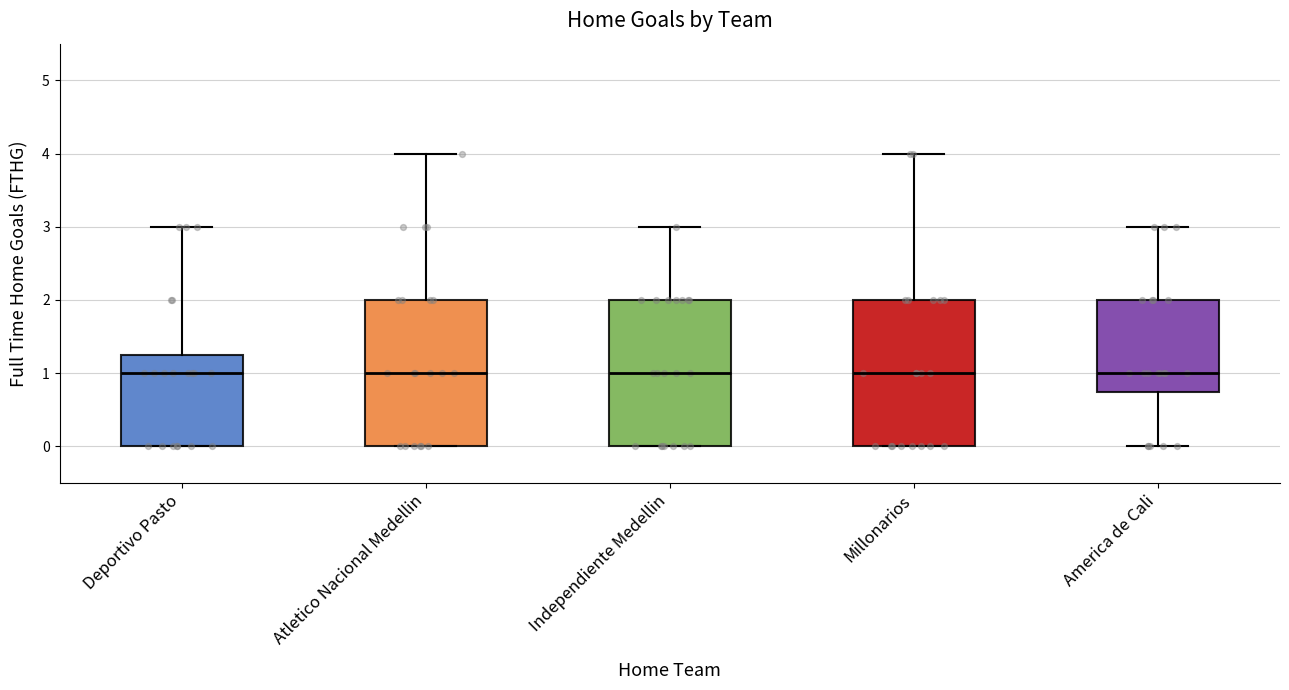

Reading left to right, transcribe this box plot: for each box, give where its median line is, the range the box spans, and where its two whiskers end, as read against the y-axis. The values are not printed on the chart, so give them approximately, as read against the axis.

Deportivo Pasto: median 1.0, box 0.0 to 1.3, whiskers 0.0 to 3.0
Atletico Nacional Medellin: median 1.0, box 0.0 to 2.0, whiskers 0.0 to 4.0
Independiente Medellin: median 1.0, box 0.0 to 2.0, whiskers 0.0 to 3.0
Millonarios: median 1.0, box 0.0 to 2.0, whiskers 0.0 to 4.0
America de Cali: median 1.0, box 0.8 to 2.0, whiskers 0.0 to 3.0